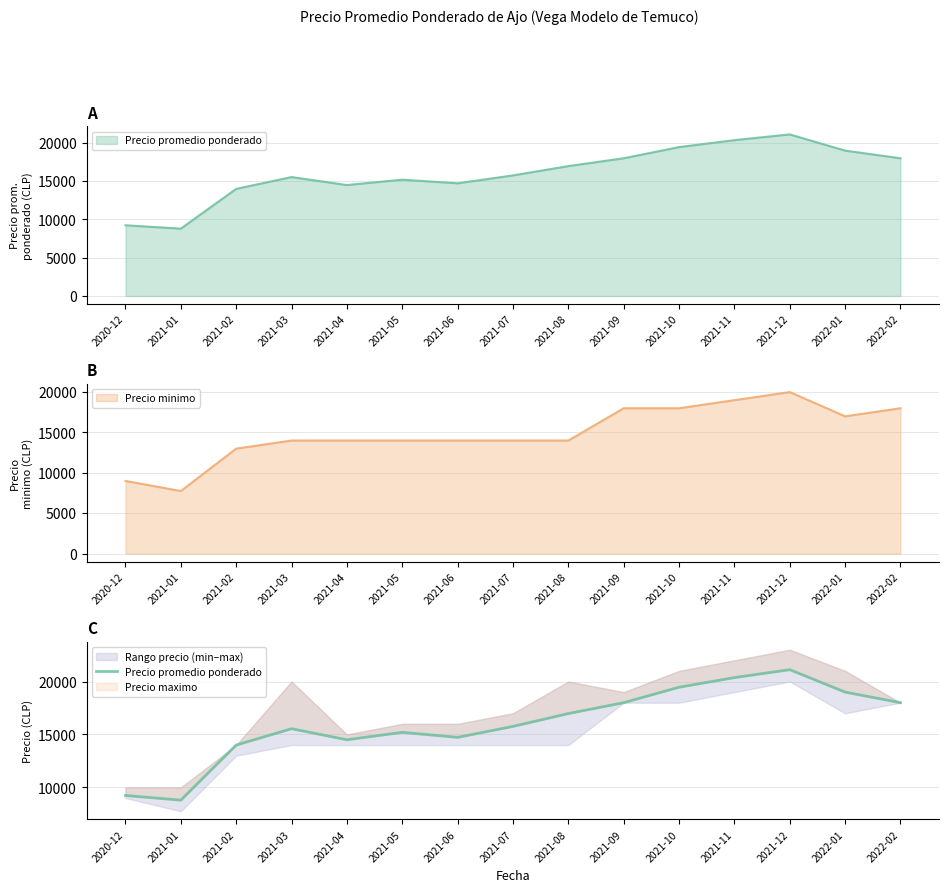

True or false: there are more than 1 points higher than both neighbors.

True